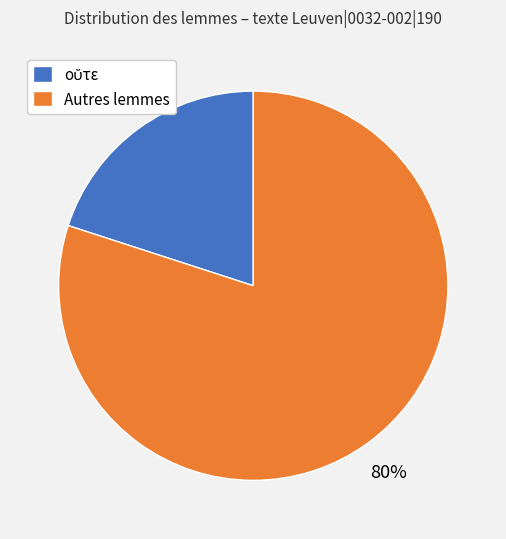

Is it true that Autres lemmes is 66% of the pie?

False